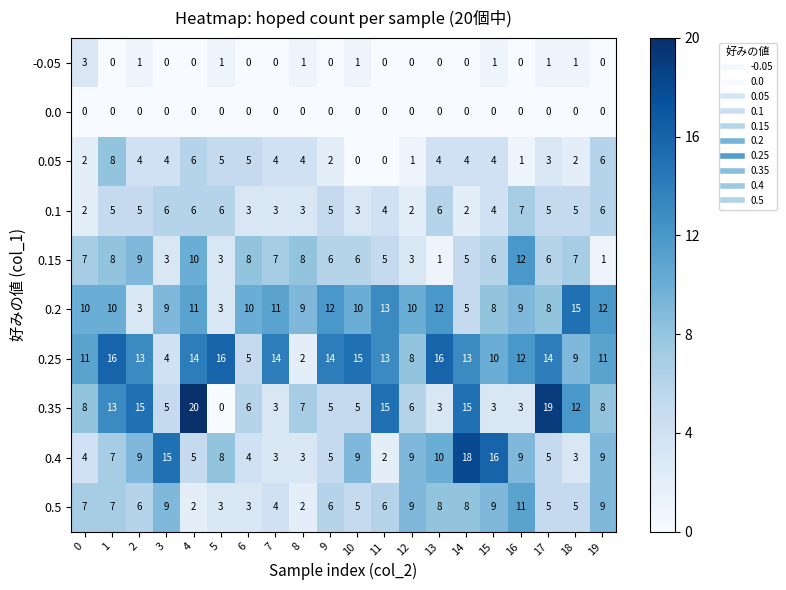

Count the -0.05 values in the range 0 to 1.

19